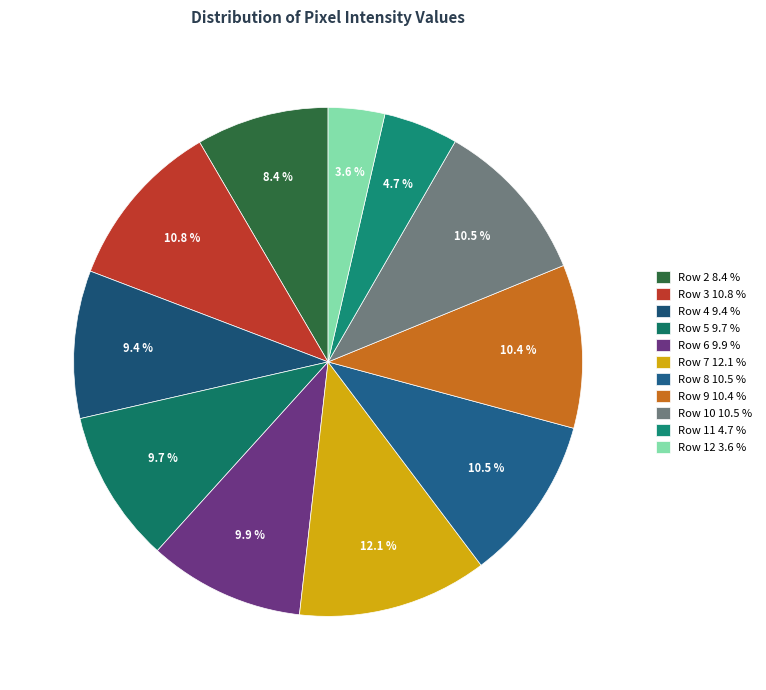

To the nearest percent, what is the difference between the Row 2 and Row 5 slice percentages?

1%